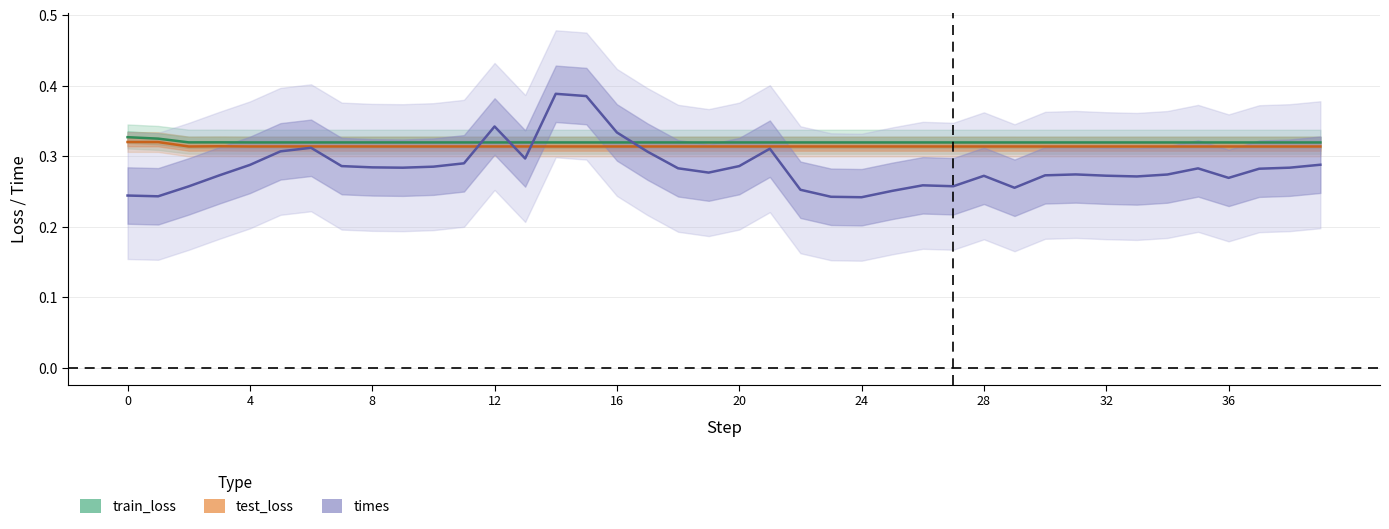

Between which two adjacent categories do times and train_loss first intersect?

11 and 12